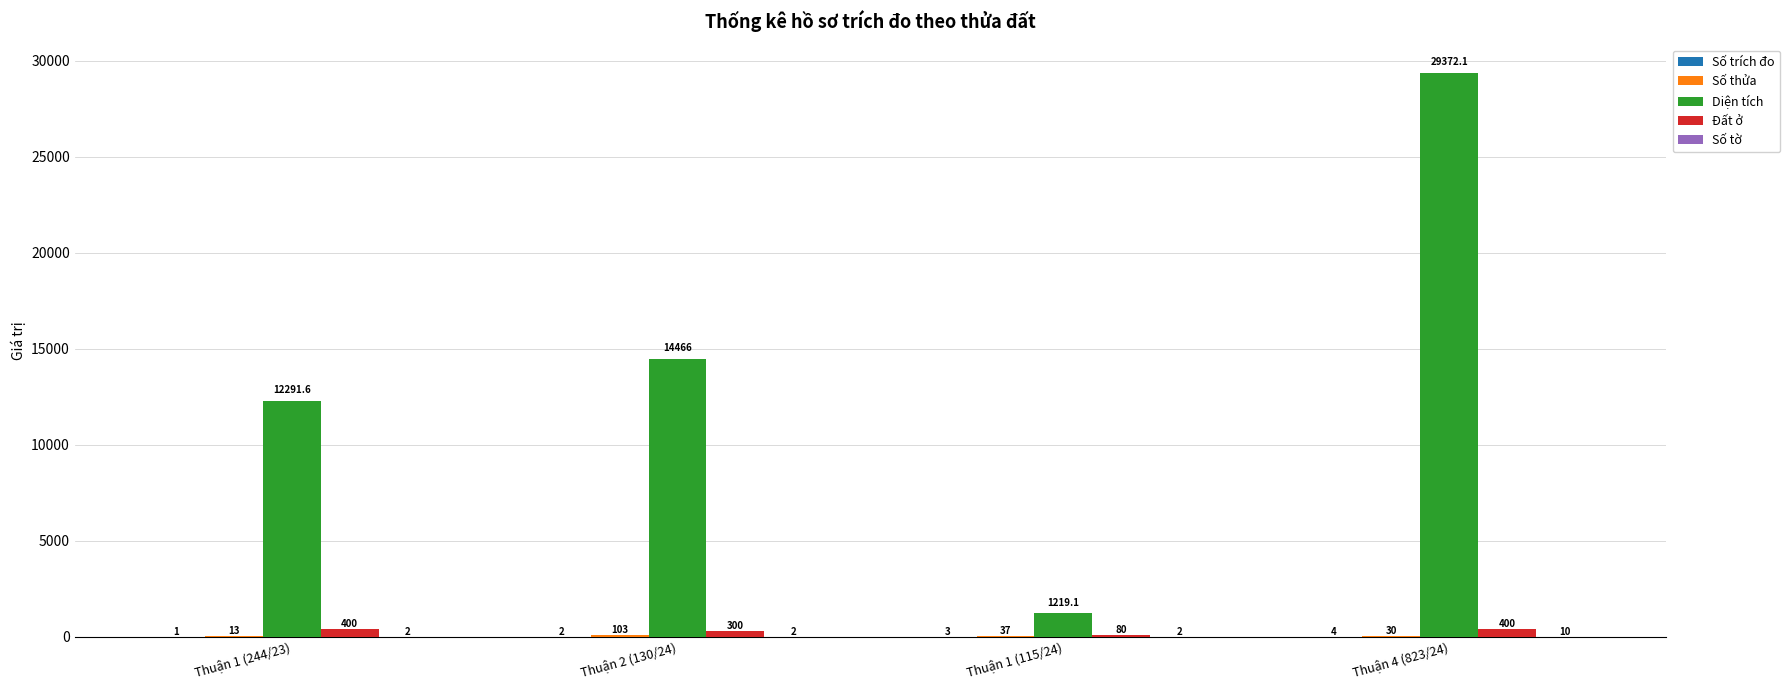

At which category does the chart reach its peak across all series?

Thuận 4 (823/24)